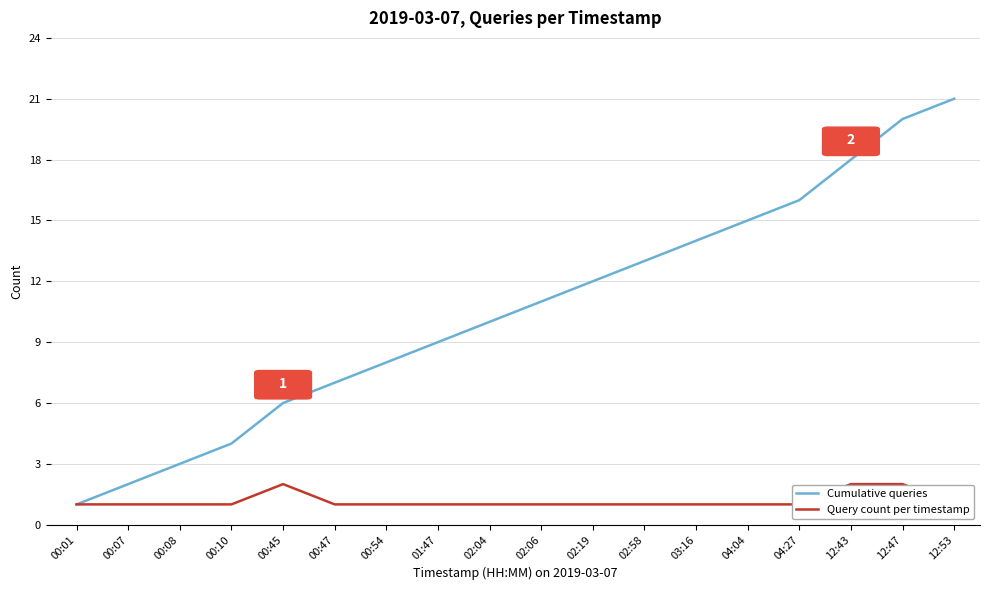

Where is the first local maximum for Query count per timestamp?

00:45